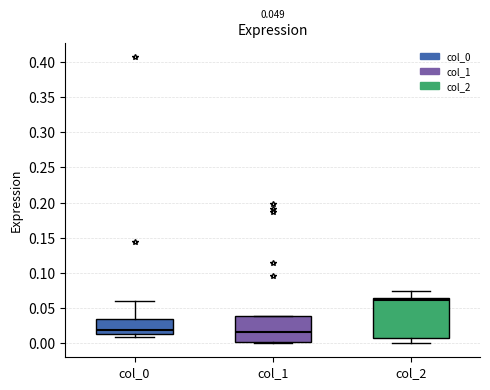

Which box is the tallest, from its lower edge to its upper edge?

col_2